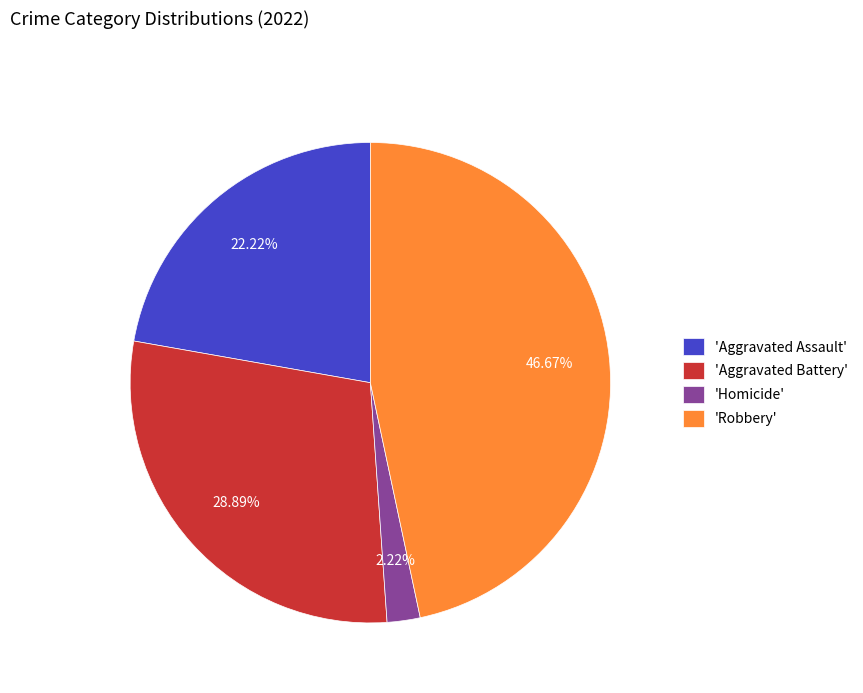

Combined, do 'Homicide' and 'Aggravated Battery' account for over 50%?

No